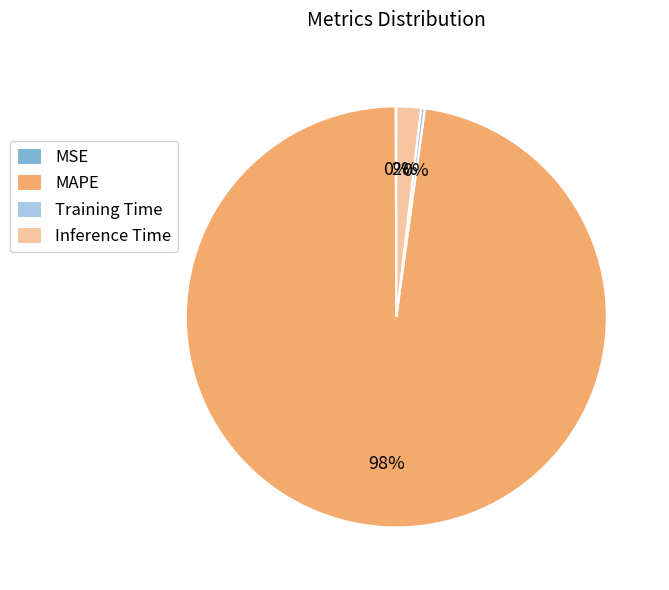

Which has a higher value, Training Time or MAPE?

MAPE